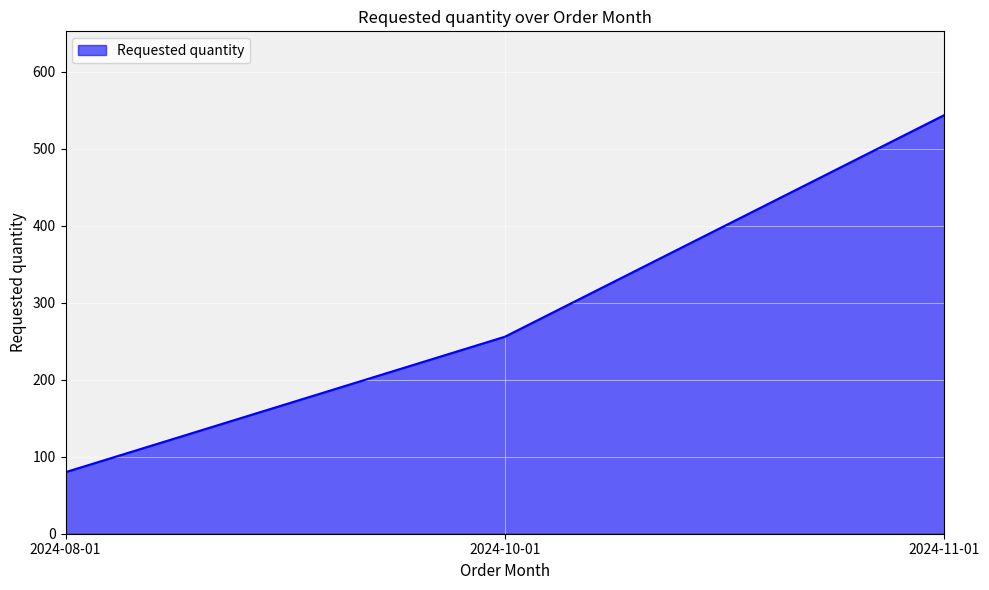

What is the sum of all values?

880